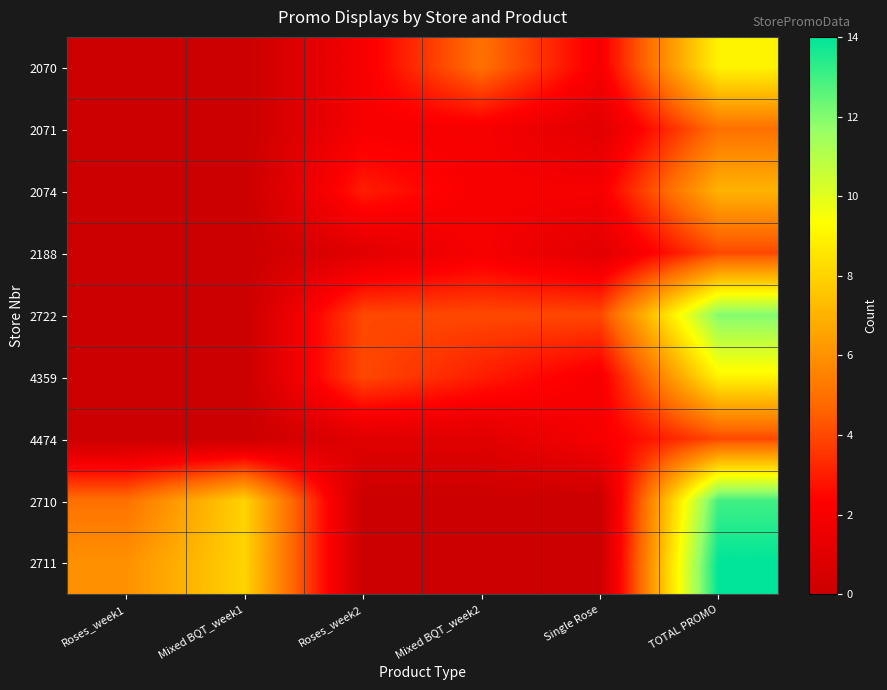

At which category is the sum across all series the highest?

TOTAL PROMO